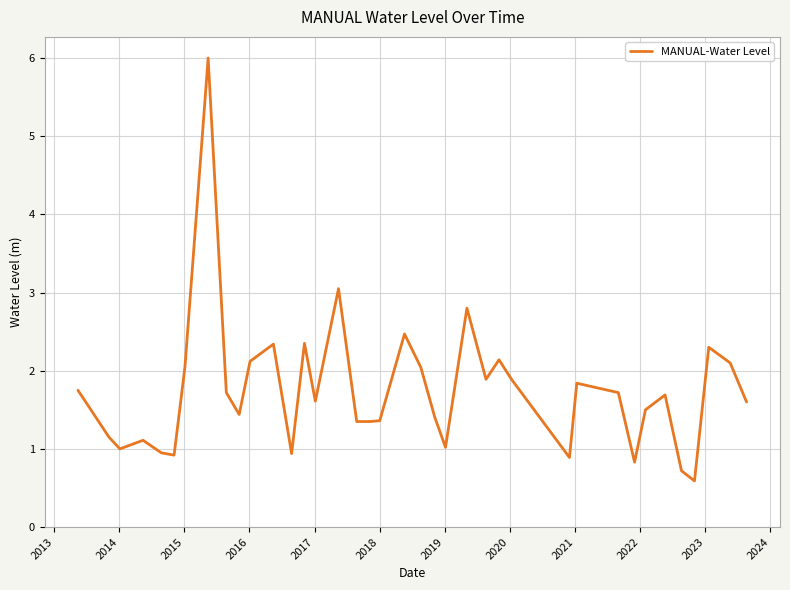

Does the chart display data point markers on the line(s)?

No